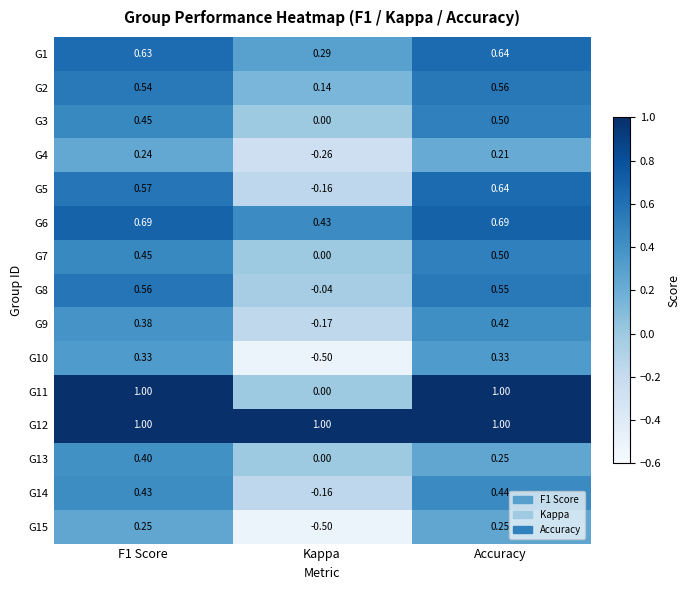

Is the value of G15 at F1 Score greater than the value of G2 at F1 Score?

No